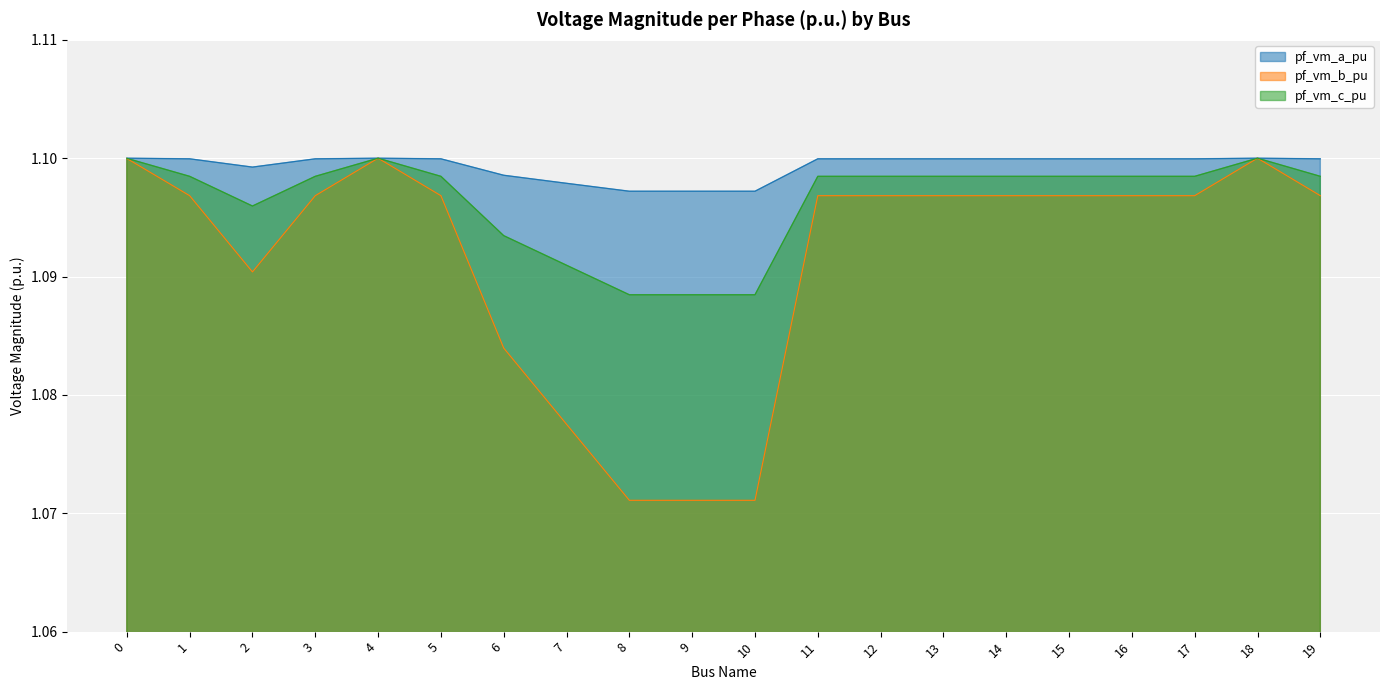

Between 17 and 5, which is larger?

5